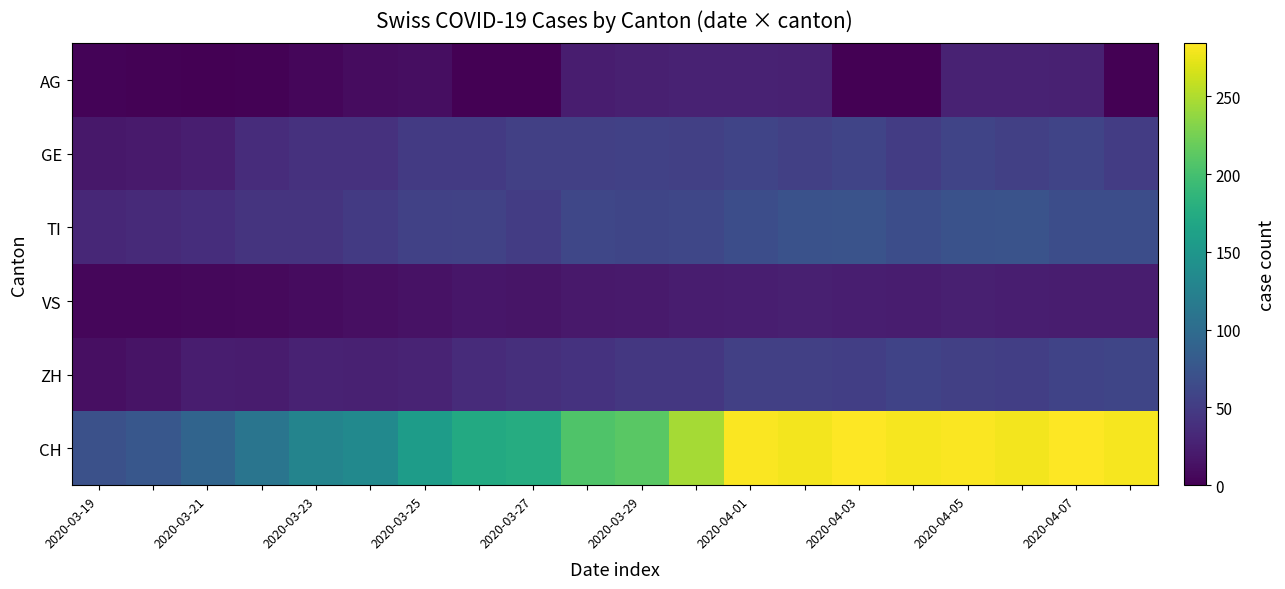

At how many categories does at least one series exceed 187?

11